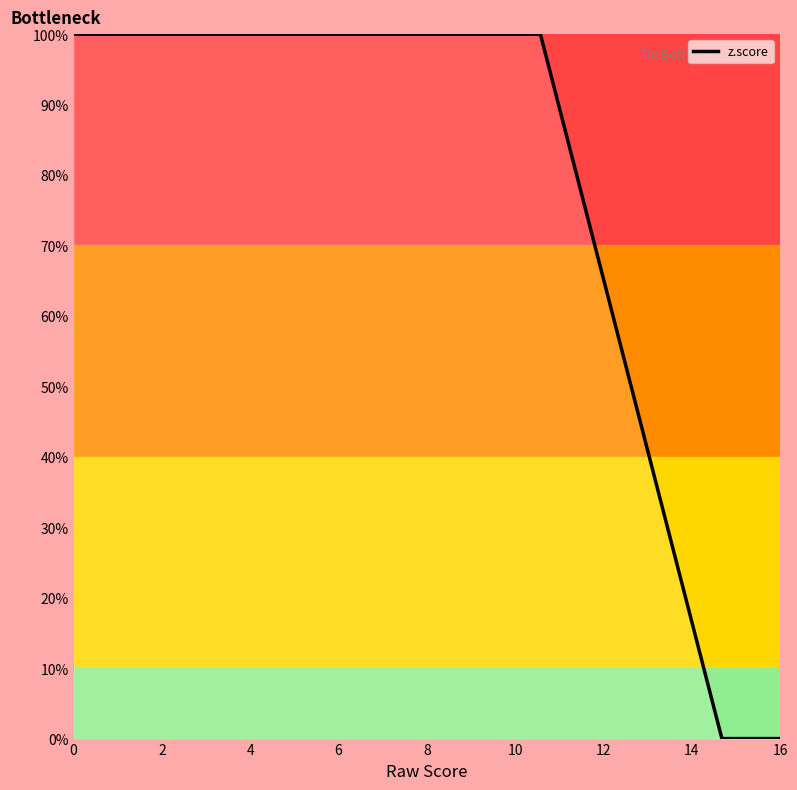

What is the greatest value displayed?

100.0